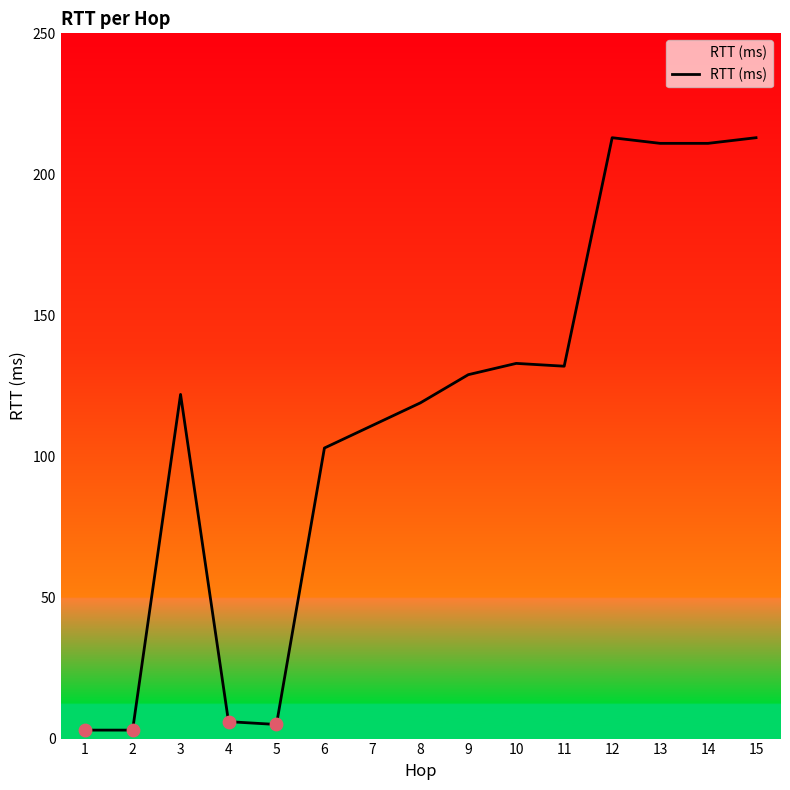

What is the change in value from 13 to 15?

+2